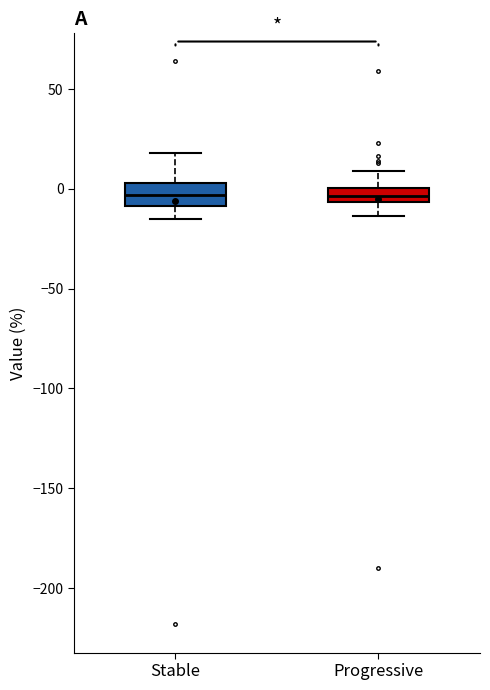

Where is the upper edge of the box for Progressive on the y-axis? The values are not printed on the chart, so give them approximately, as read against the axis.

0